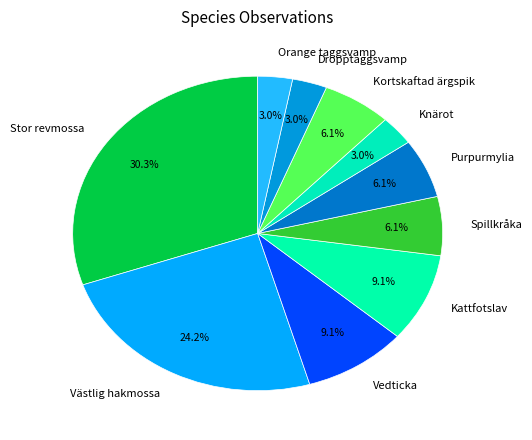

Combined, do Vedticka and Västlig hakmossa account for over 50%?

No